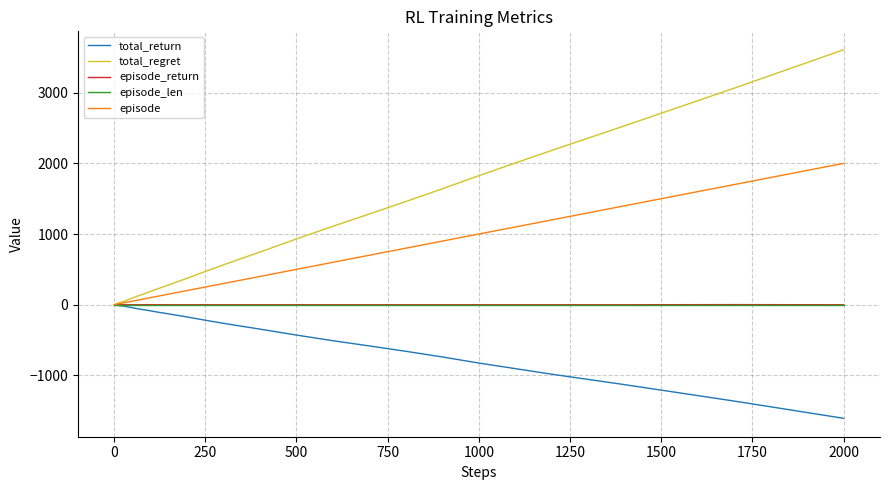

Which series has the widest spread of values?

total_regret